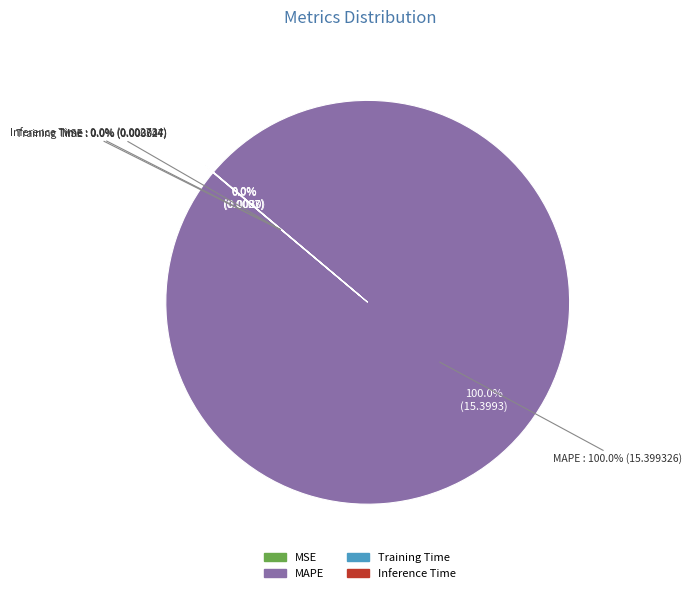

To the nearest percent, what is the difference between the largest and smallest slice percentages?

100%